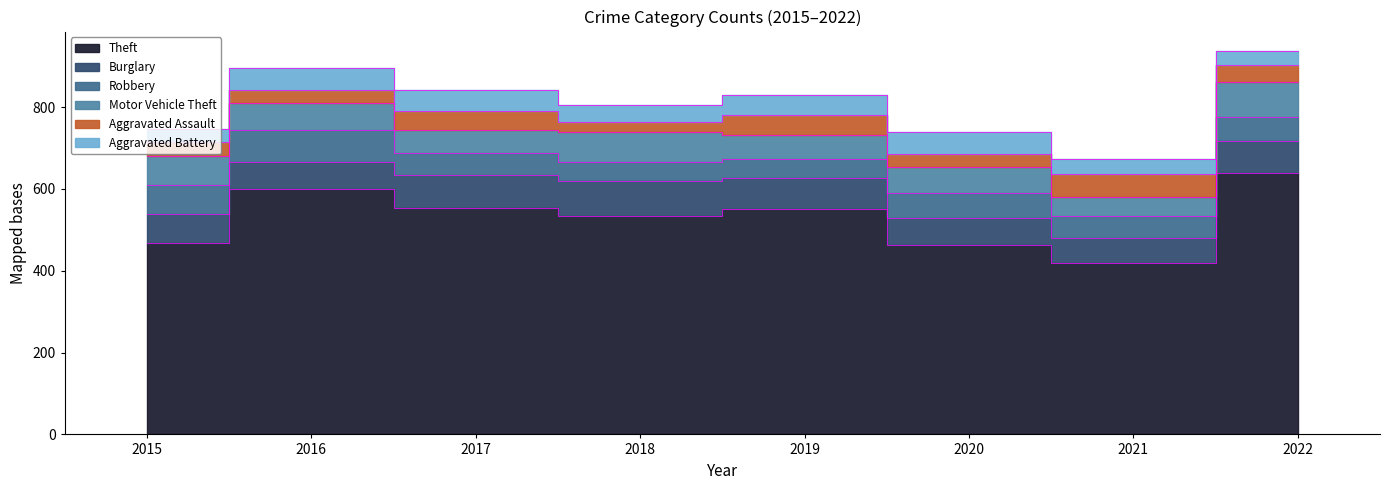

Which has a higher value, 2017 or 2018?

2017